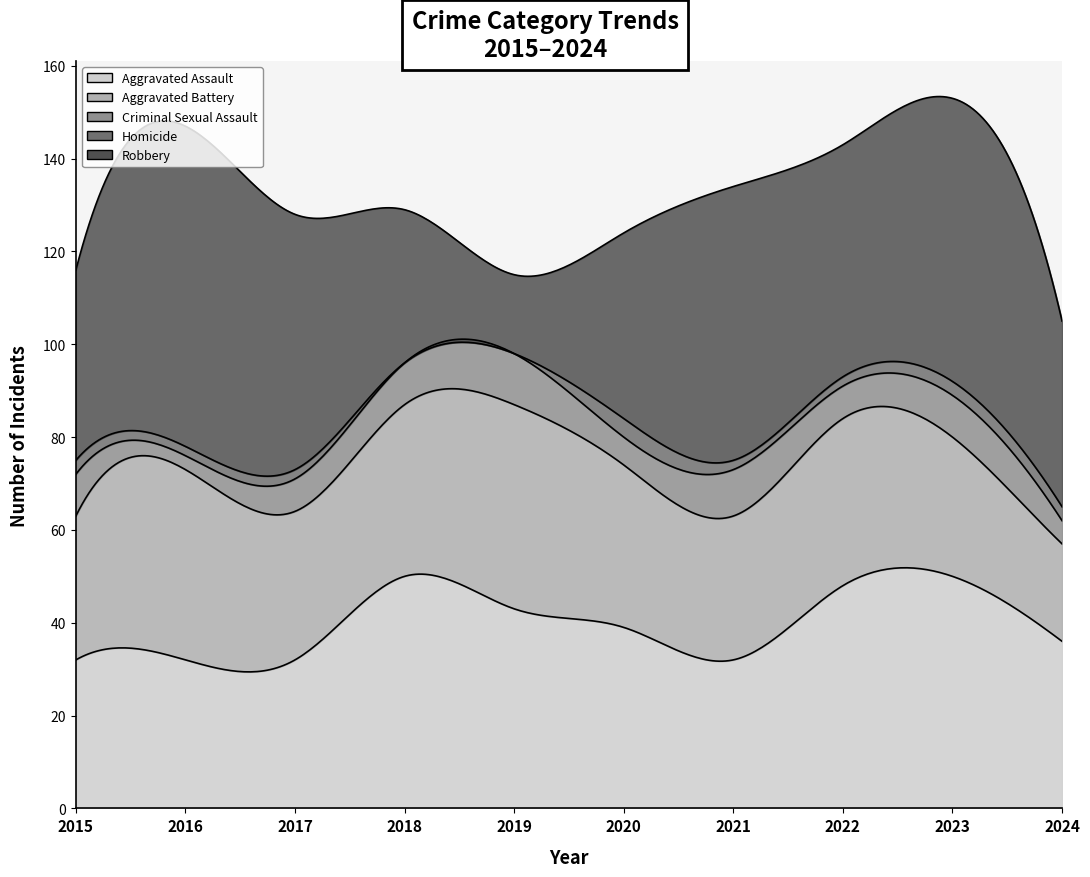

What is the average value of the Aggravated Assault series?

39